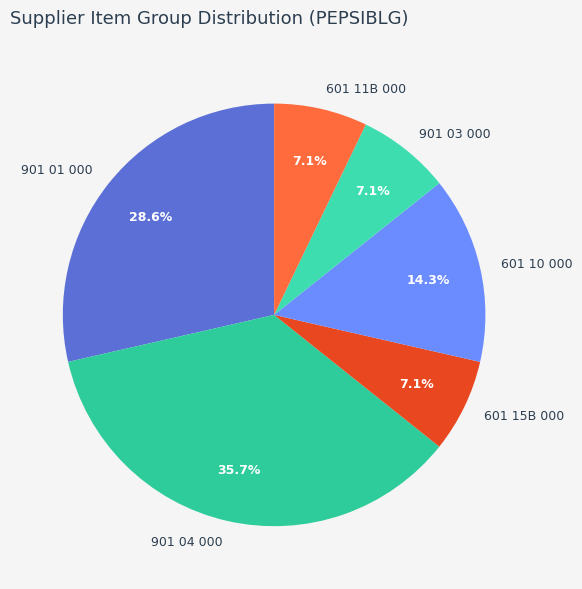

To the nearest percent, what is the average slice percentage?

17%